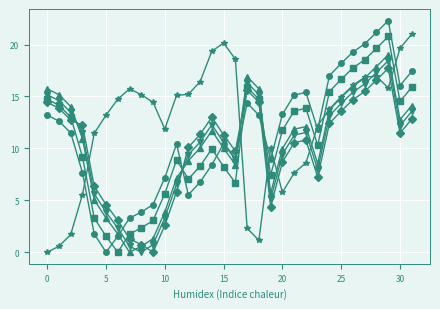

What is the maximum value shown in the chart?

22.3